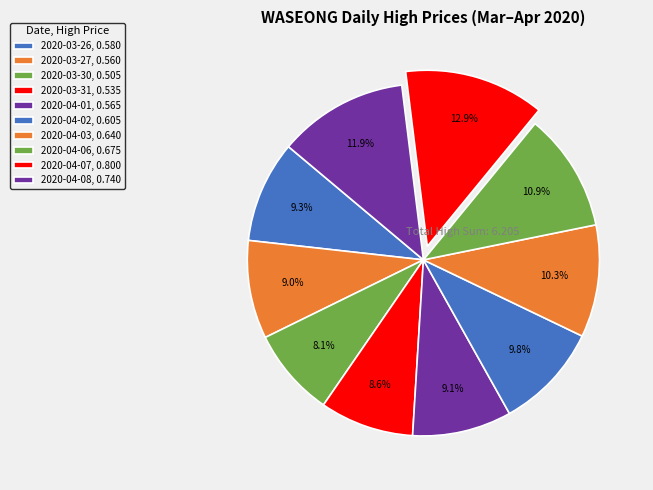

Count the number of slices in the pie.

10